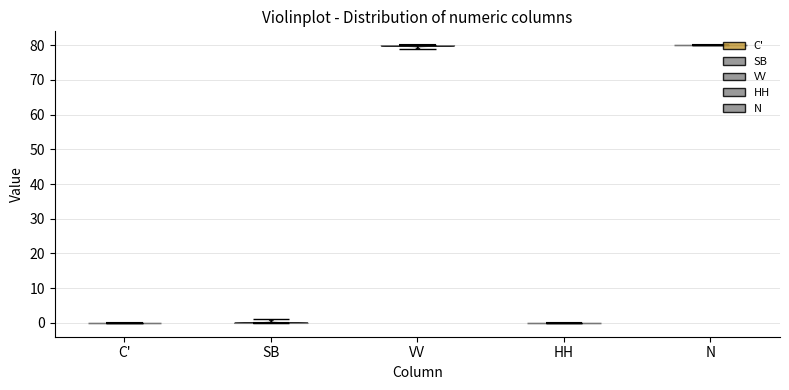

Reading left to right, read every violin against the y-axis: where its median line is, and the lowest and highest points it reaches. The values are not printed on the chart, so give them approximately, as read against the axis.

C': median line 0, lowest point 0, highest point 0
SB: median line 0, lowest point 0, highest point 1
VV: median line 80, lowest point 79, highest point 80
HH: median line 0, lowest point 0, highest point 0
N: median line 80, lowest point 80, highest point 80